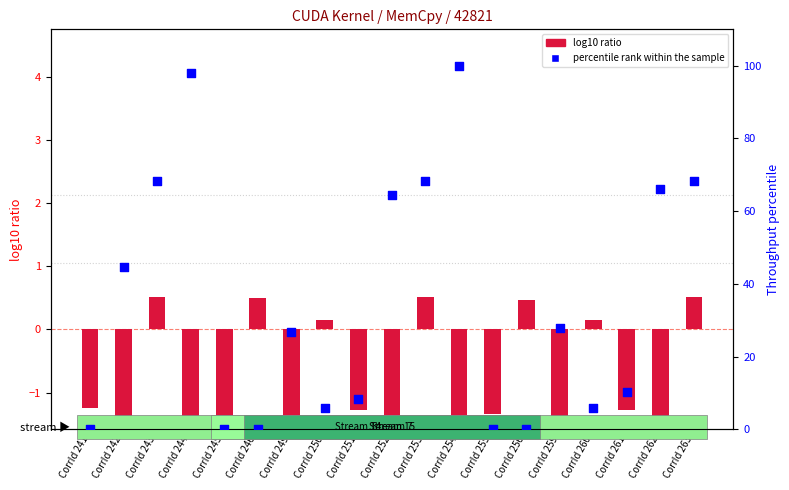

Which series has the largest Y range (max minus min)?

percentile rank within the sample